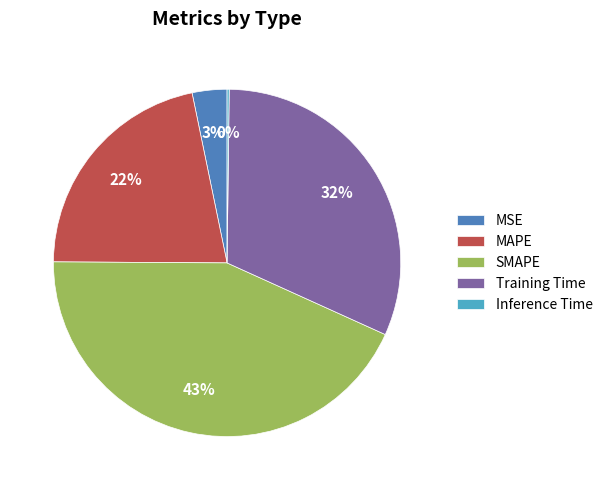

Which slice is the largest?

SMAPE